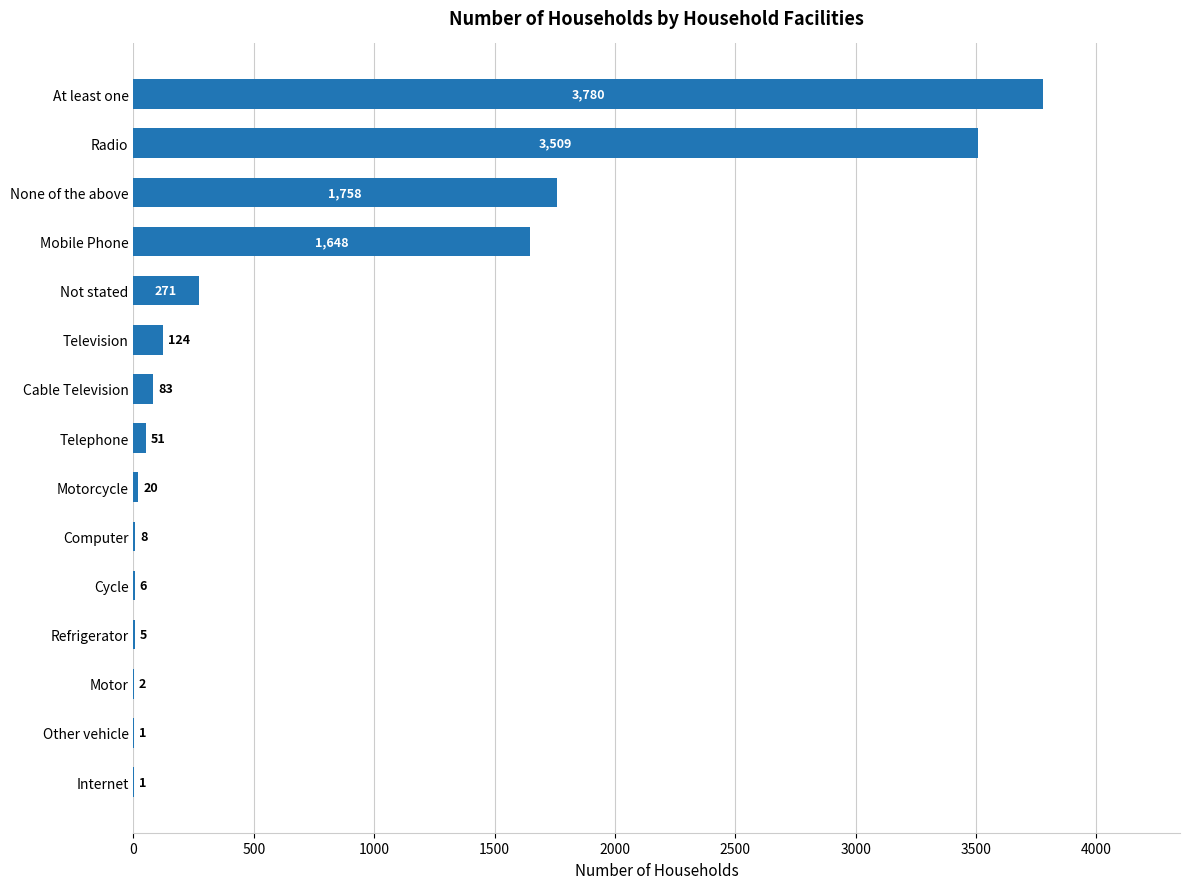

What is the average value?

751